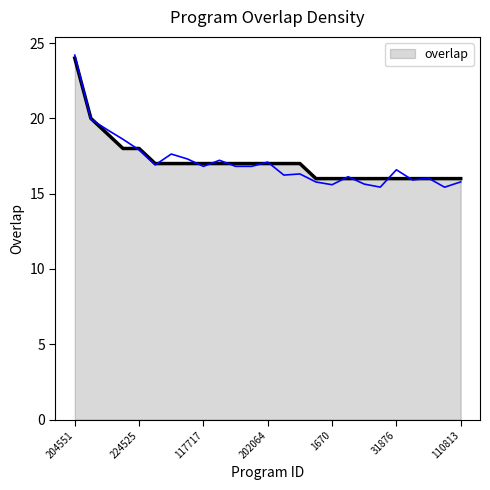

True or false: there are more than 0 points higher than both neighbors.

False